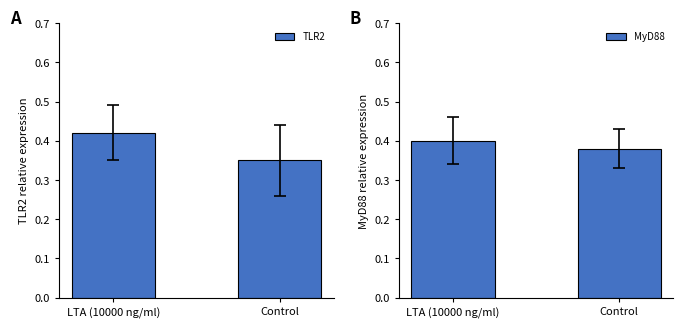

How many TLR2 values are between 0 and 1?

2